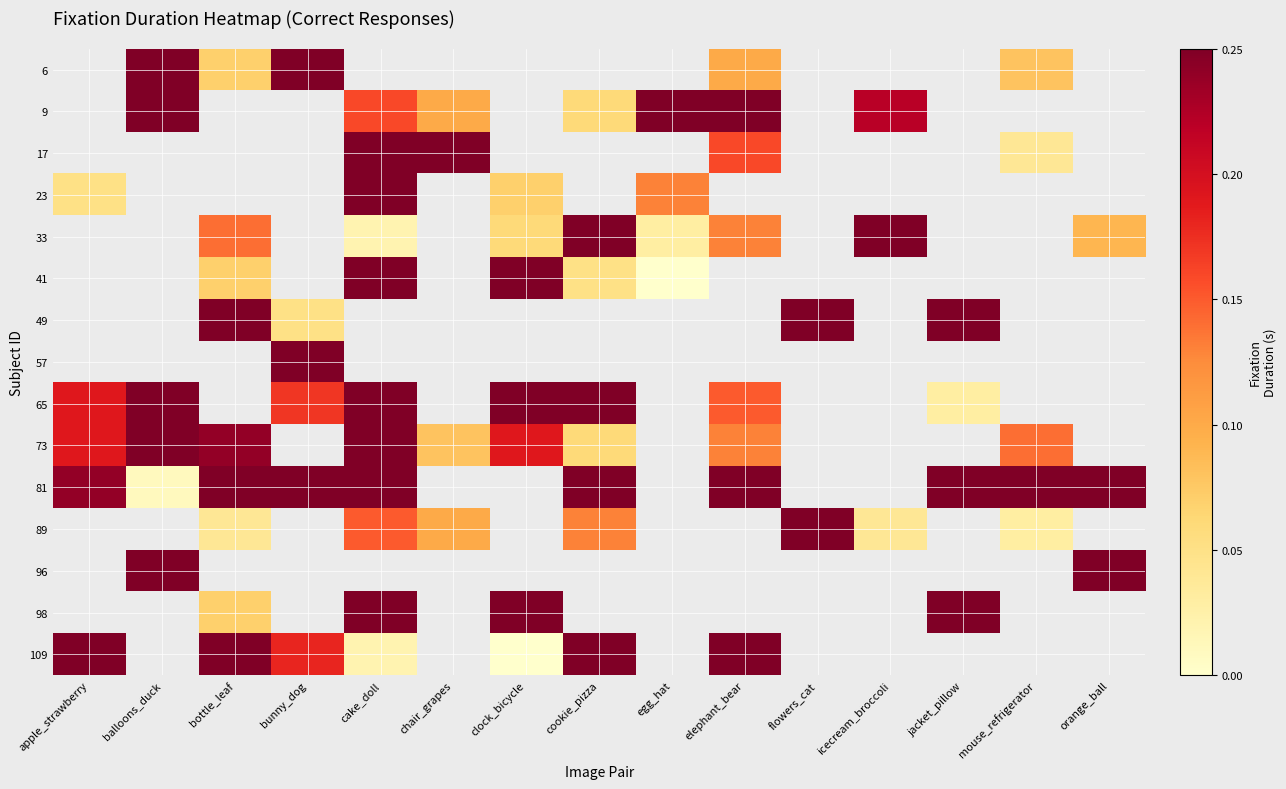

Is the value of 33 at jacket_pillow greater than the value of 17 at flowers_cat?

No